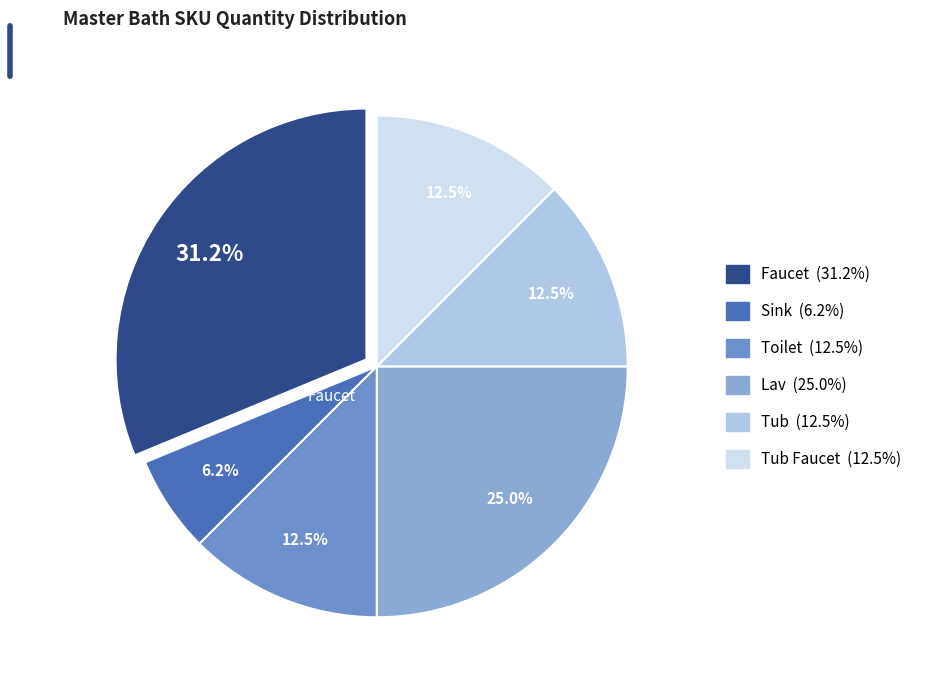

Is there a majority slice in this chart?

No